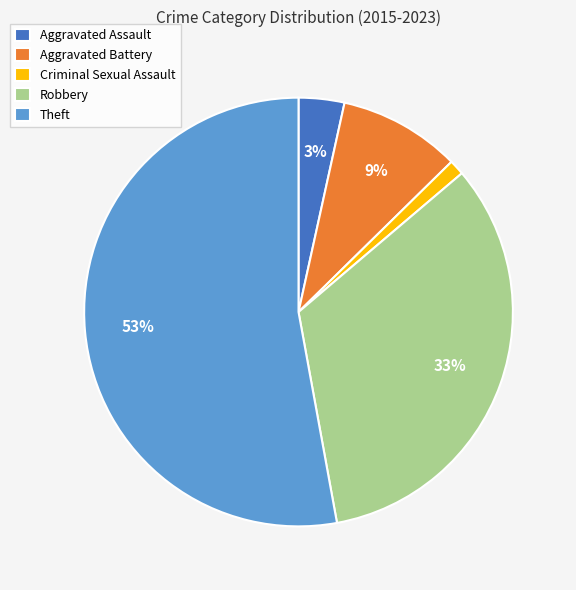

What percentage is the Criminal Sexual Assault slice, to the nearest percent?

1%